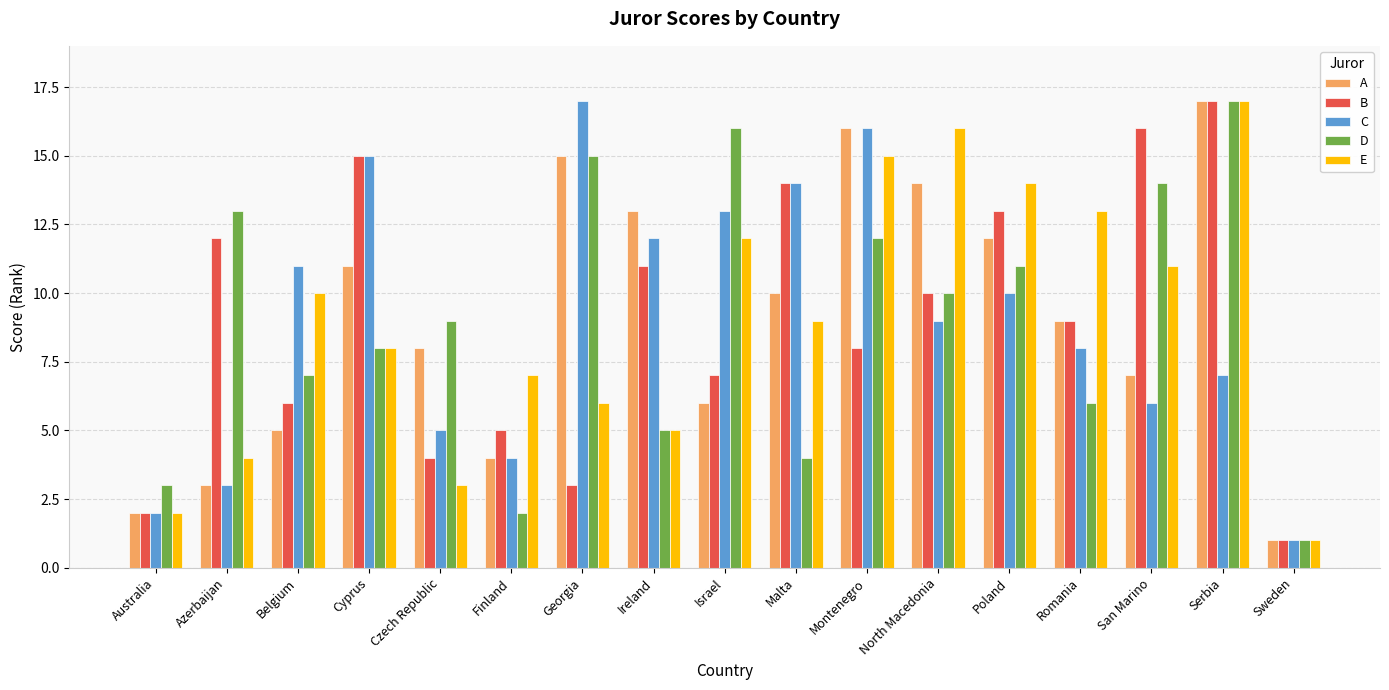

What is the difference between the second highest and minimum values in the E series?

15